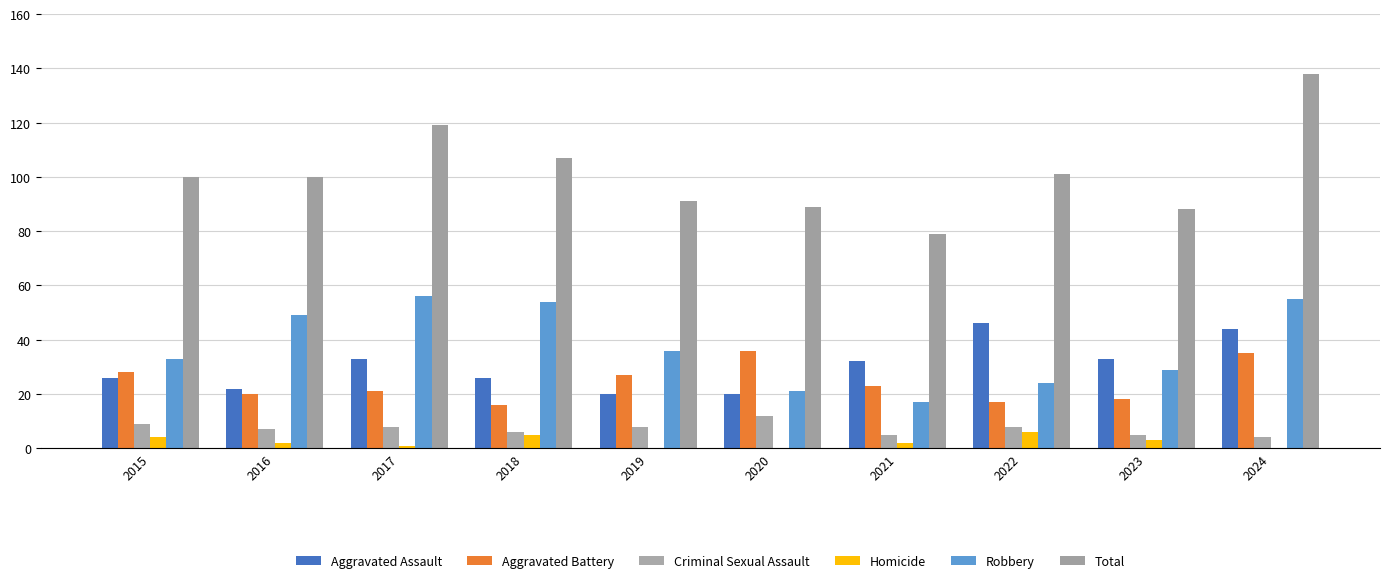

Where does the Aggravated Assault series first go above 32?

2017